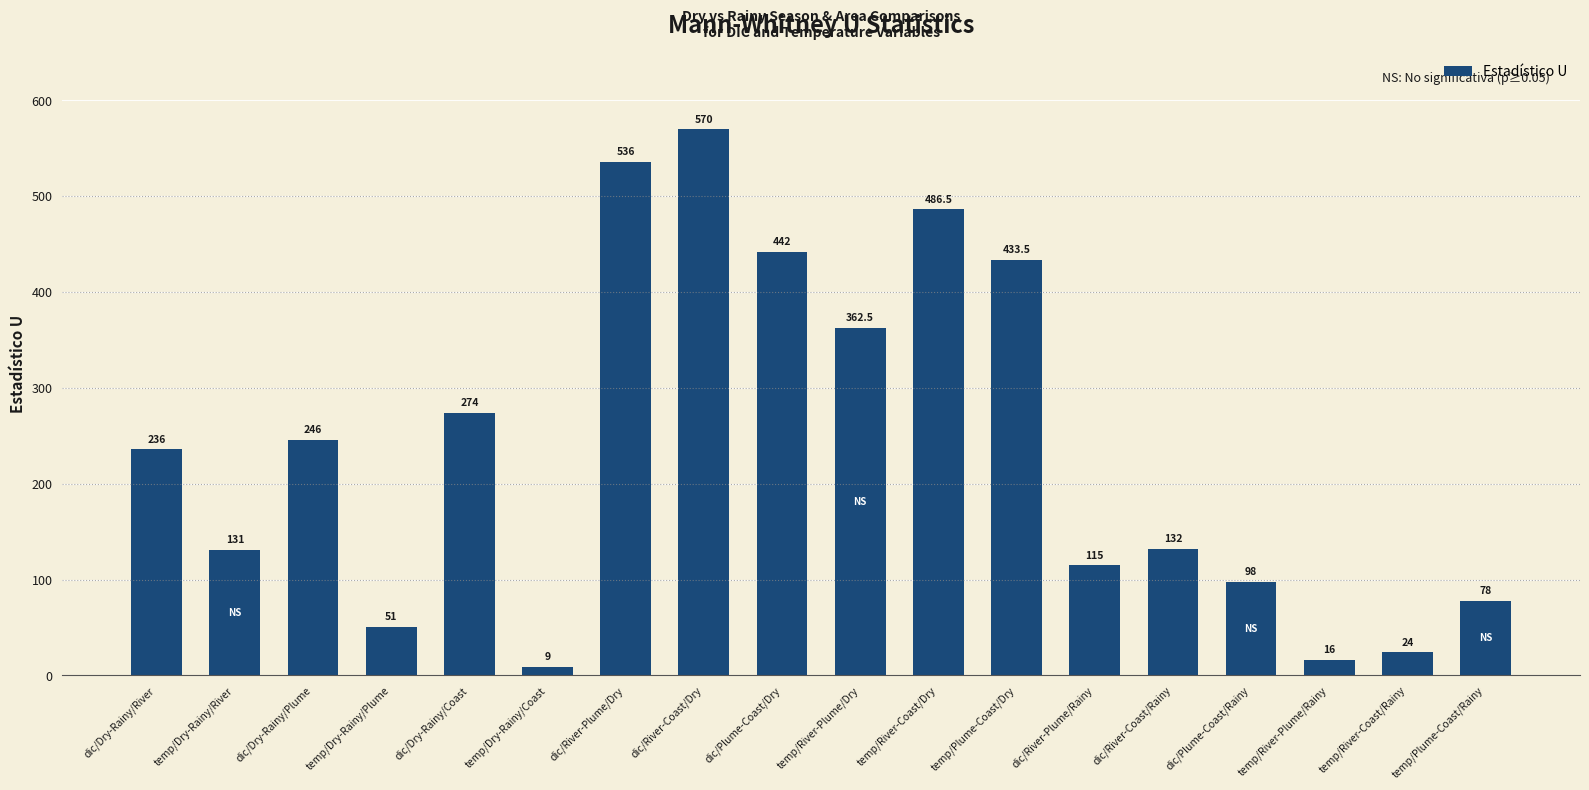

What is the difference between the second highest and minimum values?

527.0